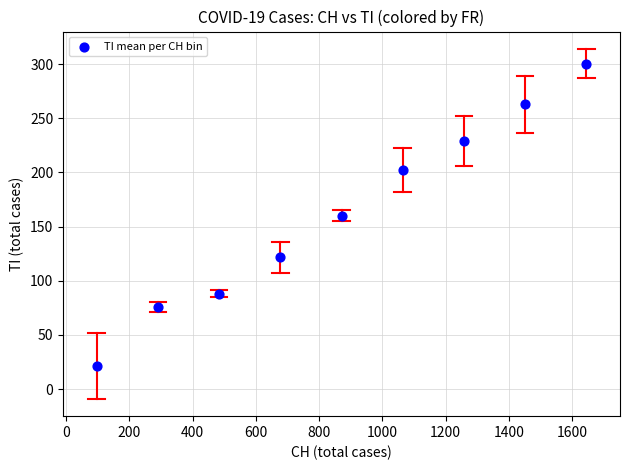

What is the average Y value?

162.3